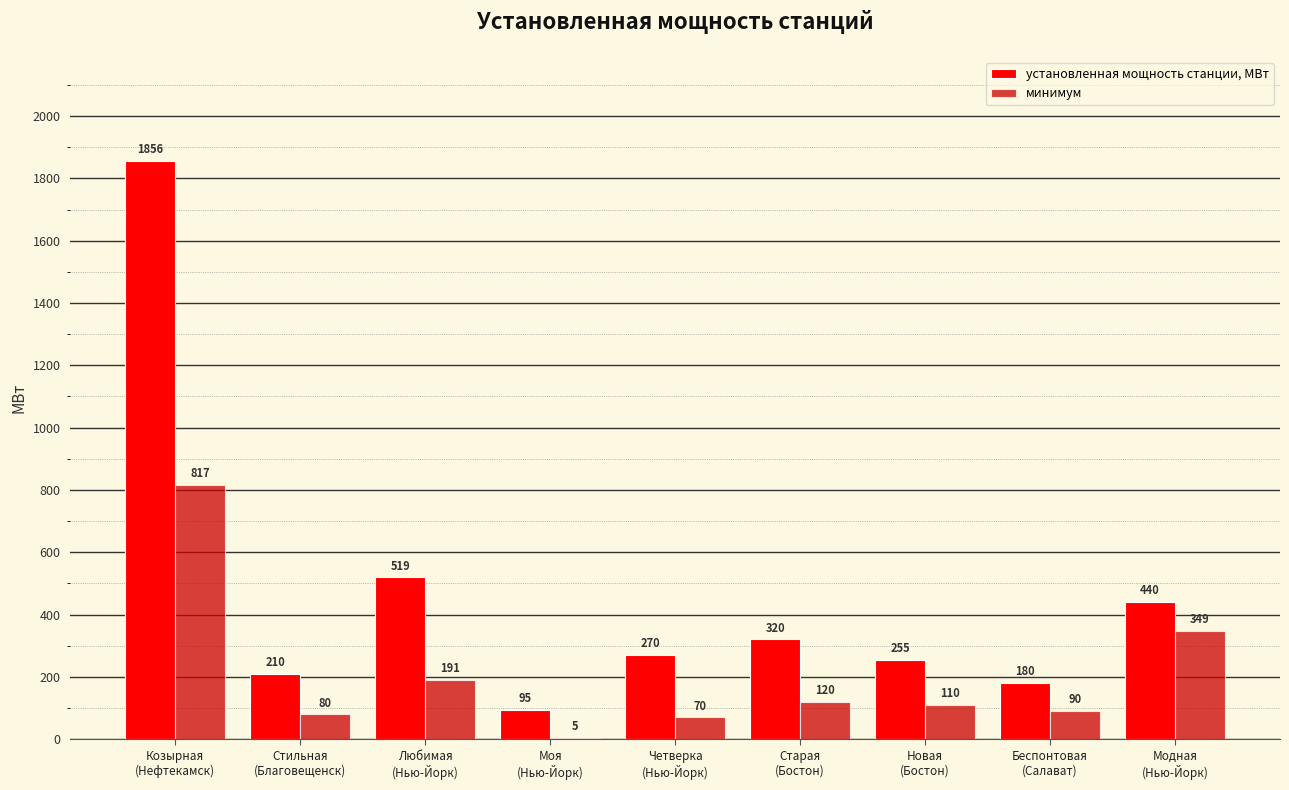

At which category is the sum across all series the highest?

Козырная
(Нефтекамск)